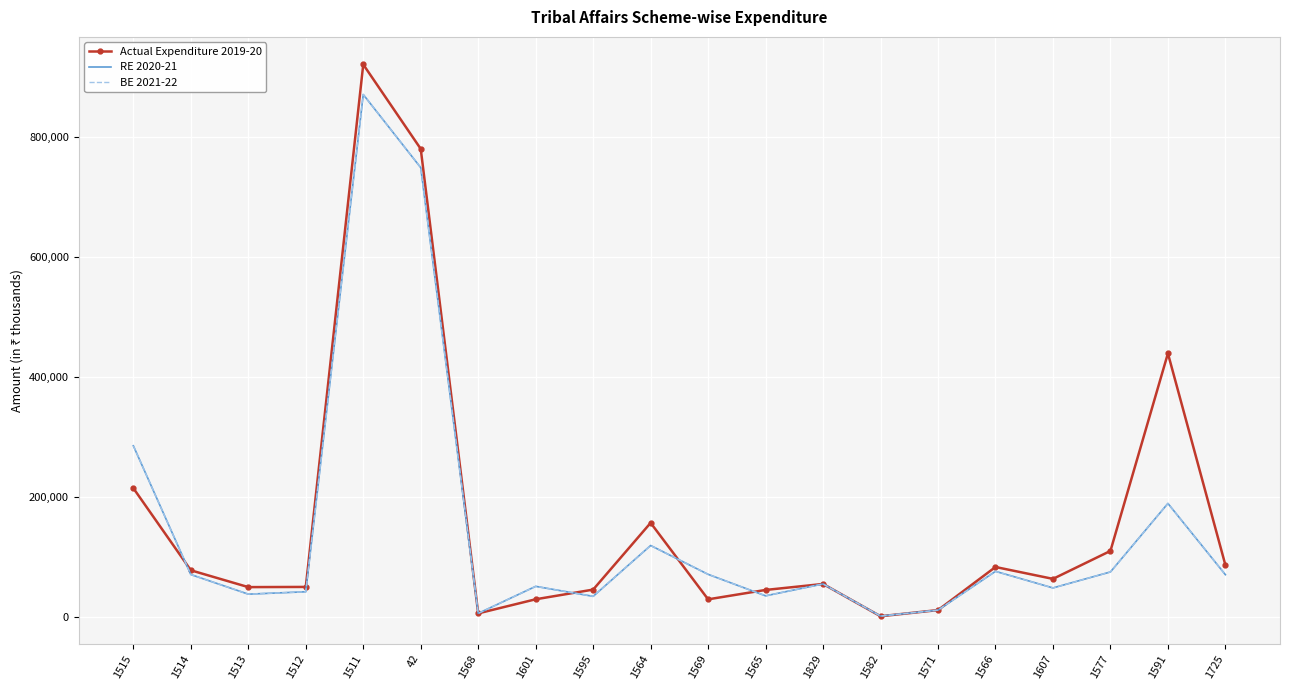

True or false: RE 2020-21 and BE 2021-22 intersect in this chart.

False